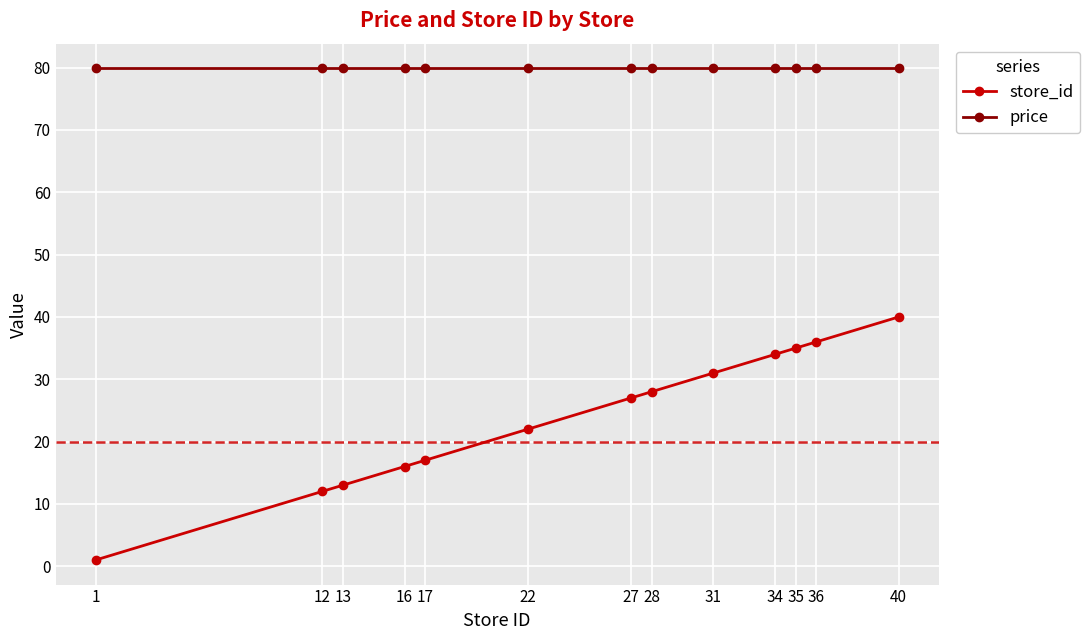

What is the average value of the price series?

79.9